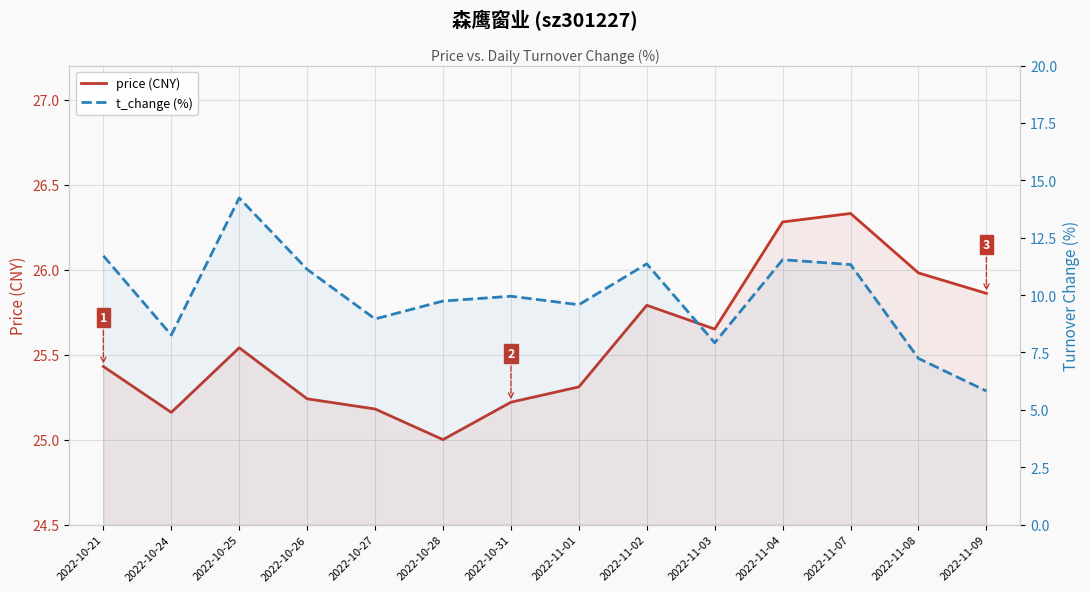

True or false: price (CNY) has a value of 16.8 at 2022-10-24.

False